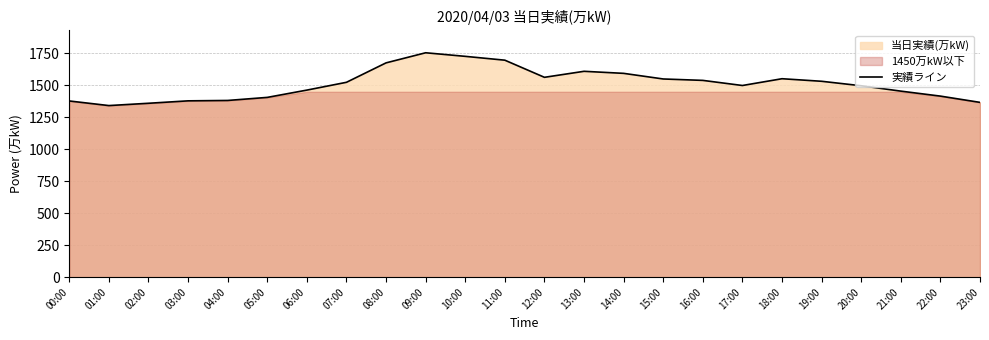

The value at 10:00 is 1008. True or false?

False